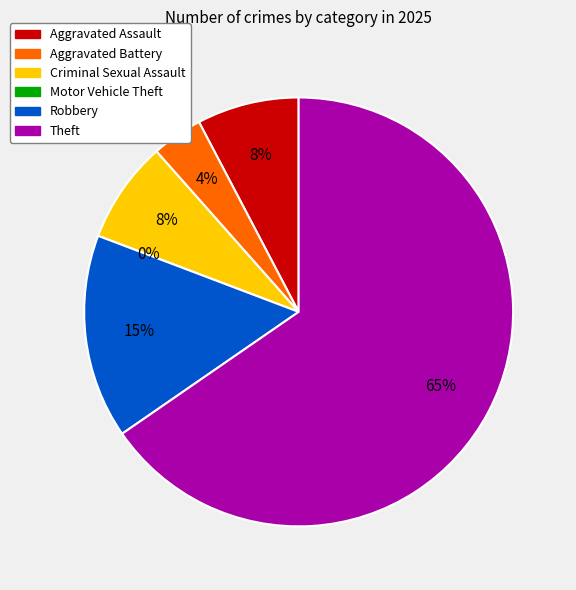

To the nearest percent, what is the difference between the Theft and Robbery slice percentages?

50%